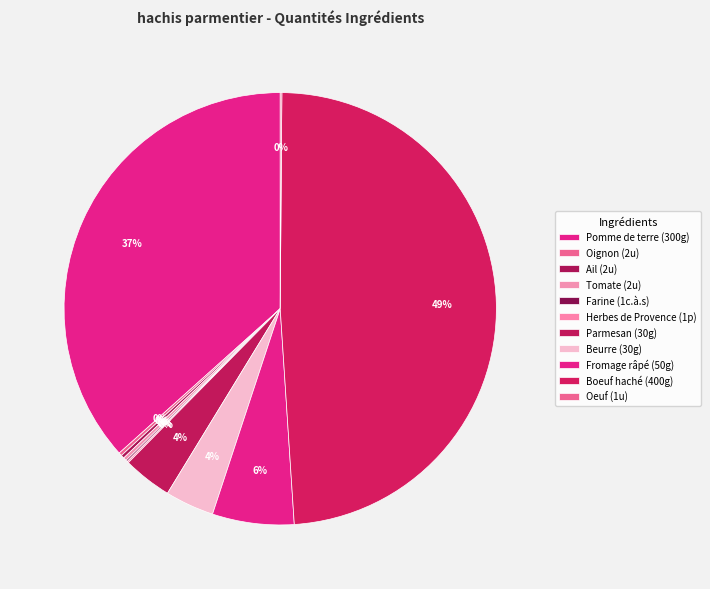

Combined, do Boeuf haché (400g) and Beurre (30g) account for over 50%?

Yes